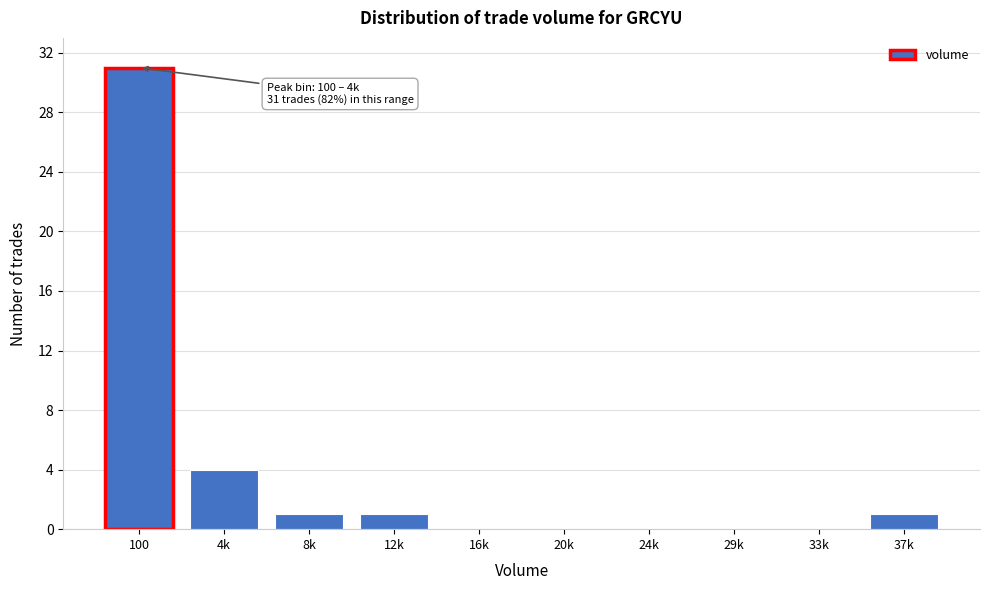

Reading right to left, extract all data points from this chart.

37k=1	33k=0	29k=0	24k=0	20k=0	16k=0	12k=1	8k=1	4k=4	100=31